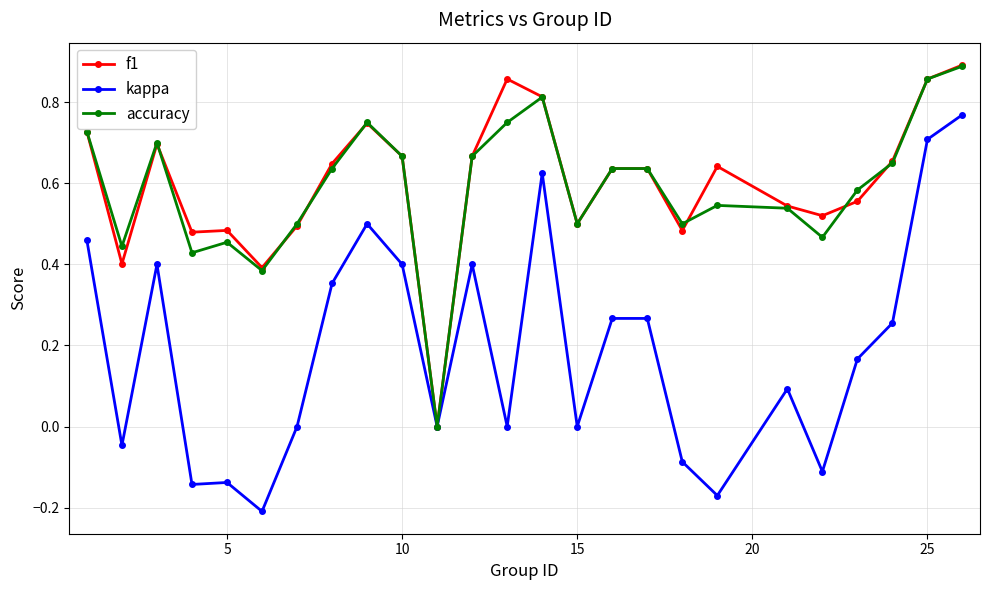

How many positive values does the accuracy series have?

24